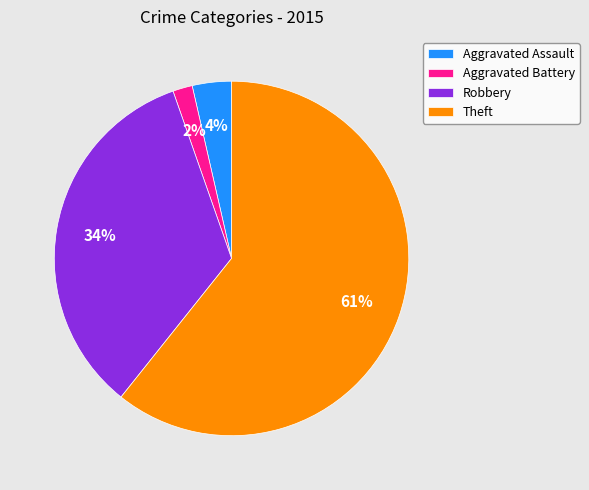

Is there a majority slice in this chart?

Yes